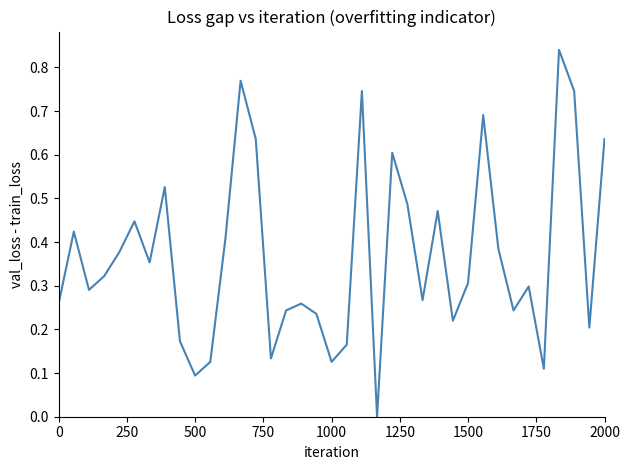

Does the chart display data point markers on the line(s)?

No